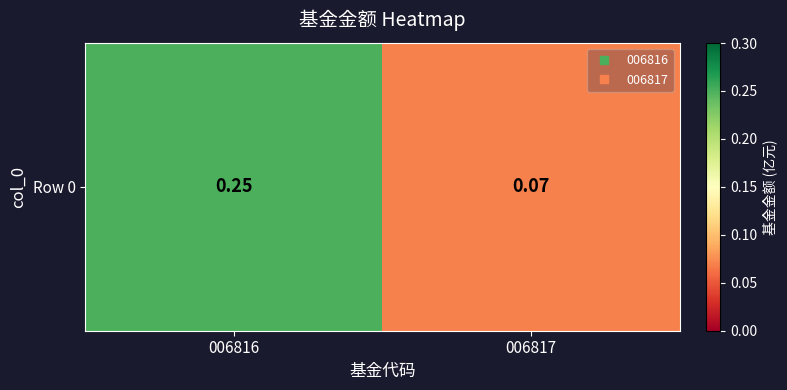

The chart shows a value of 0.1 at 006817. True or false?

True